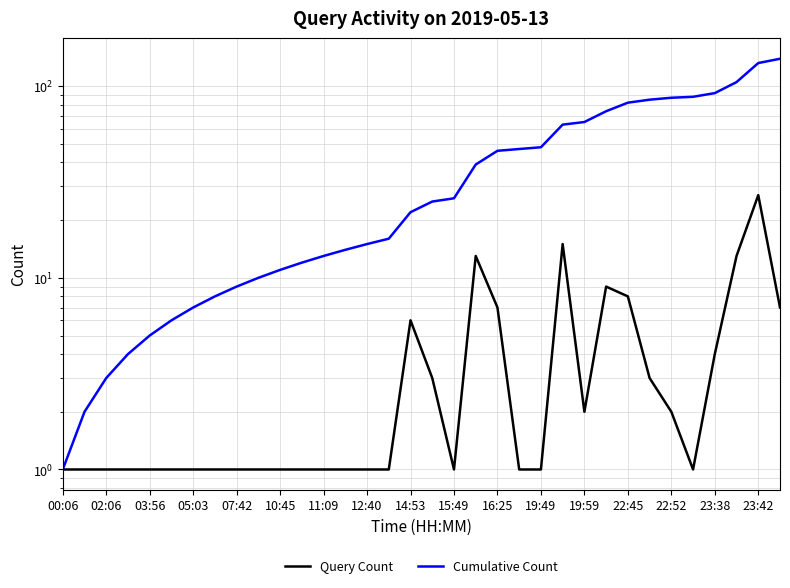

What position from the right is 19:59?

10